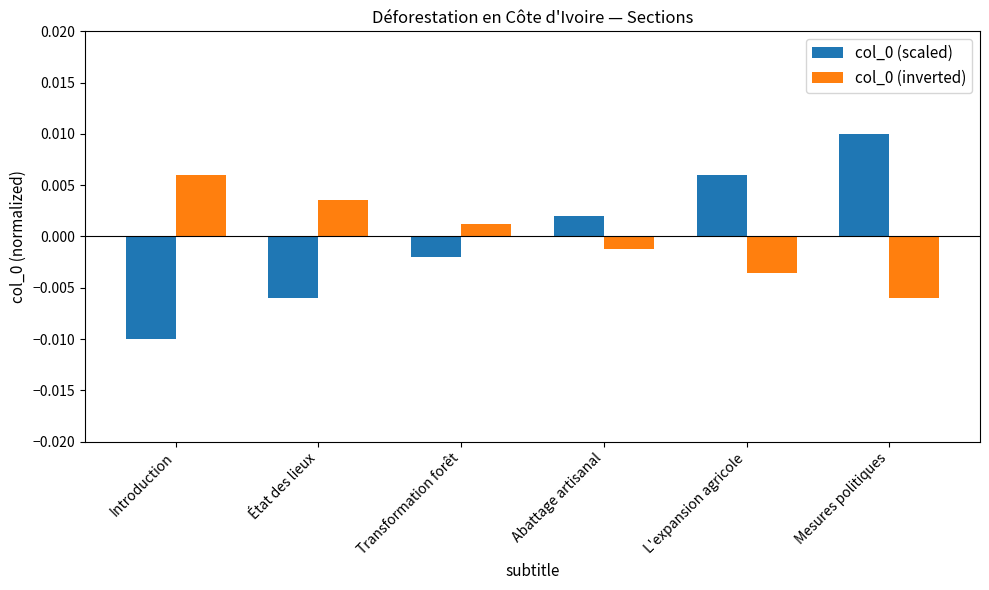

At how many categories does at least one series exceed 0?

6